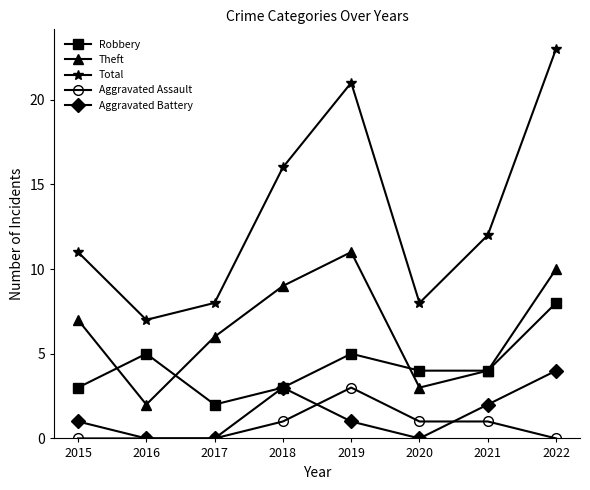

Where is the first local maximum for Robbery?

2016